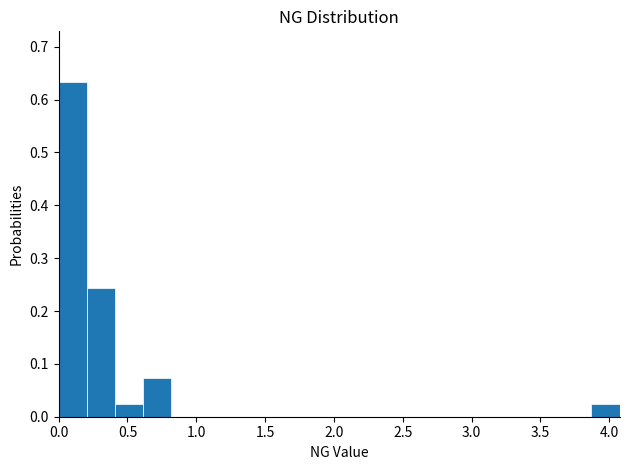

Reading left to right, list every bar in this chart as the range it spans on the x-axis followed by its height. Neither the bar edges nor the heights are printed on the chart, so give them approximately, as read against the axes.

0.00 to 0.20: 0.63
0.20 to 0.40: 0.24
0.40 to 0.60: 0.02
0.60 to 0.80: 0.07
0.80 to 1.00: 0
1.00 to 1.20: 0
1.20 to 1.45: 0
1.45 to 1.65: 0
1.65 to 1.85: 0
1.85 to 2.05: 0
2.05 to 2.25: 0
2.25 to 2.45: 0
2.45 to 2.65: 0
2.65 to 2.85: 0
2.85 to 3.05: 0
3.05 to 3.25: 0
3.25 to 3.45: 0
3.45 to 3.65: 0
3.65 to 3.85: 0
3.85 to 4.10: 0.02